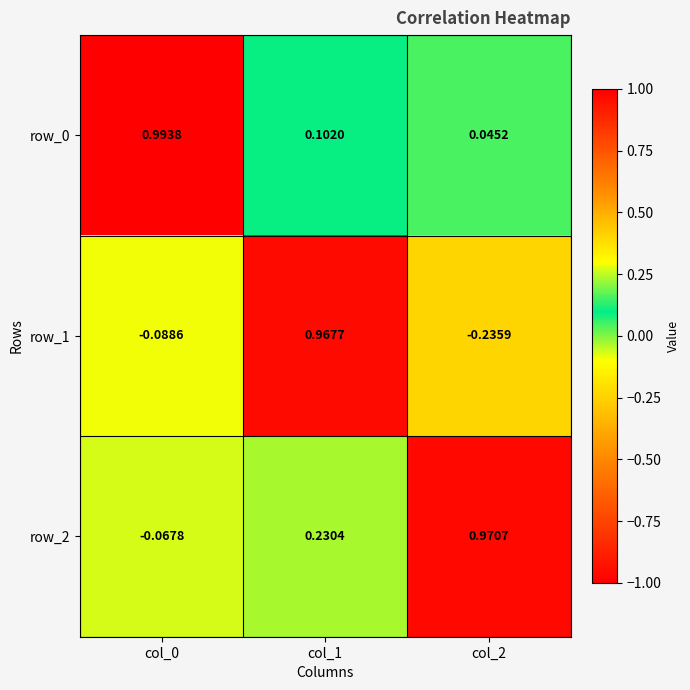

What is the difference between the row_2 values at col_1 and col_2?

0.7